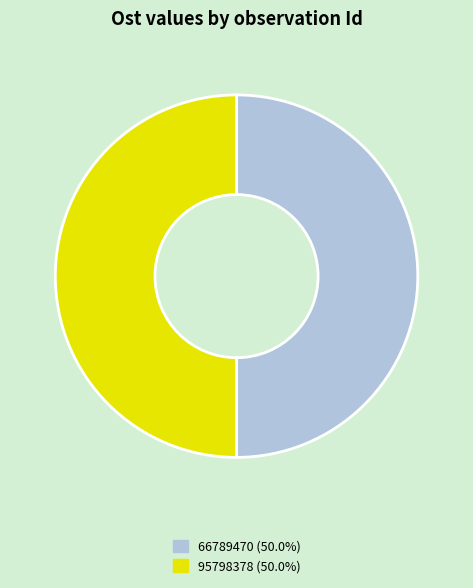

Do 95798378 (50.0%) and 66789470 (50.0%) together represent more than half of the pie?

Yes